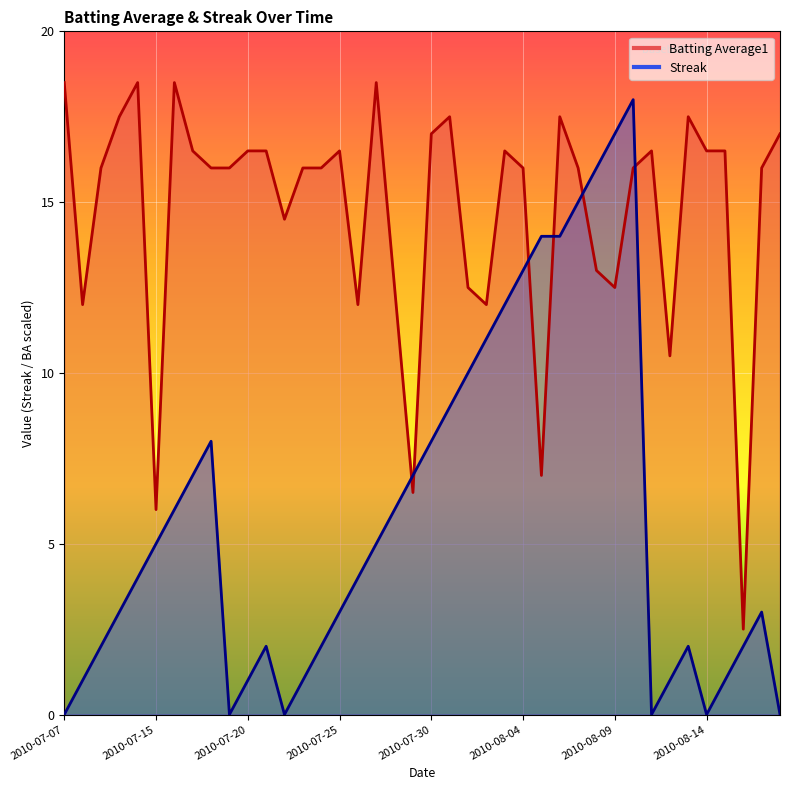

What are all the series names shown in the legend?

Batting Average1, Streak